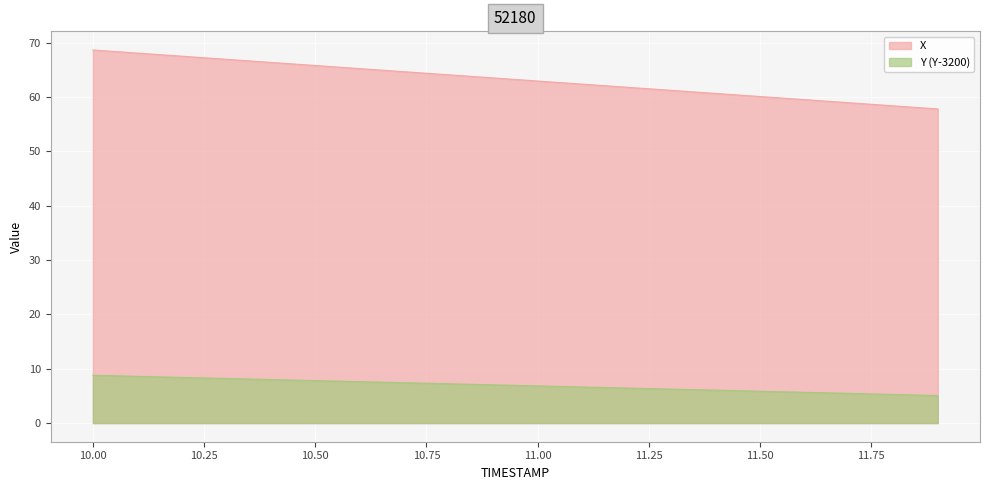

What is the label of the 4th point from the right?

11.6